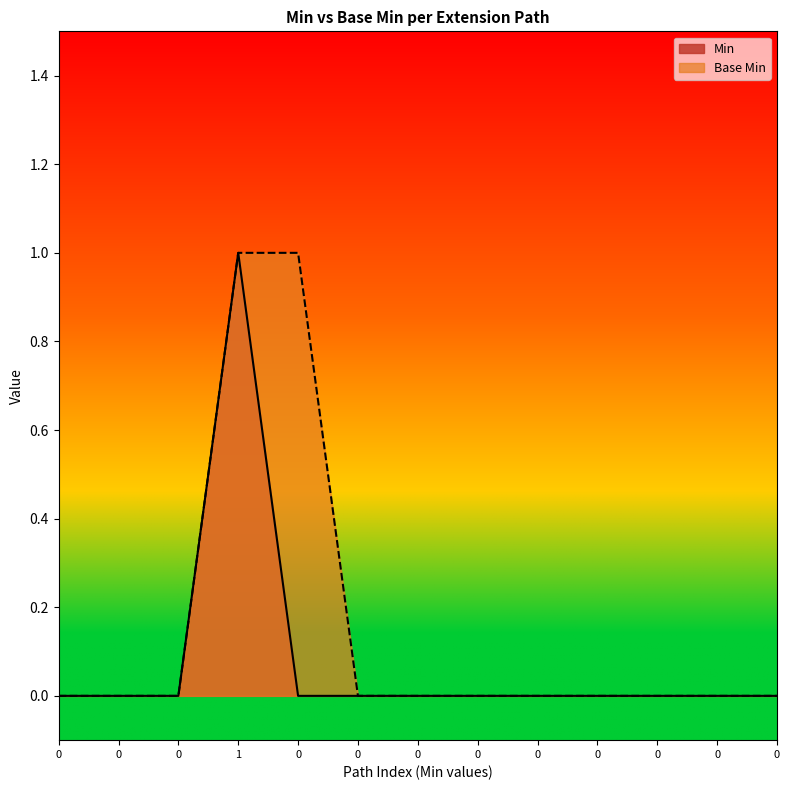

How many Base Min values are between 0 and 1?

13